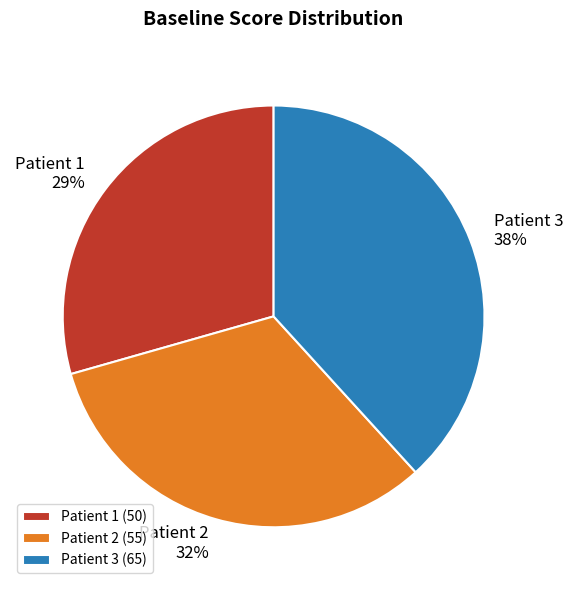

To the nearest percent, what percentage of the pie is Patient 3?

38%